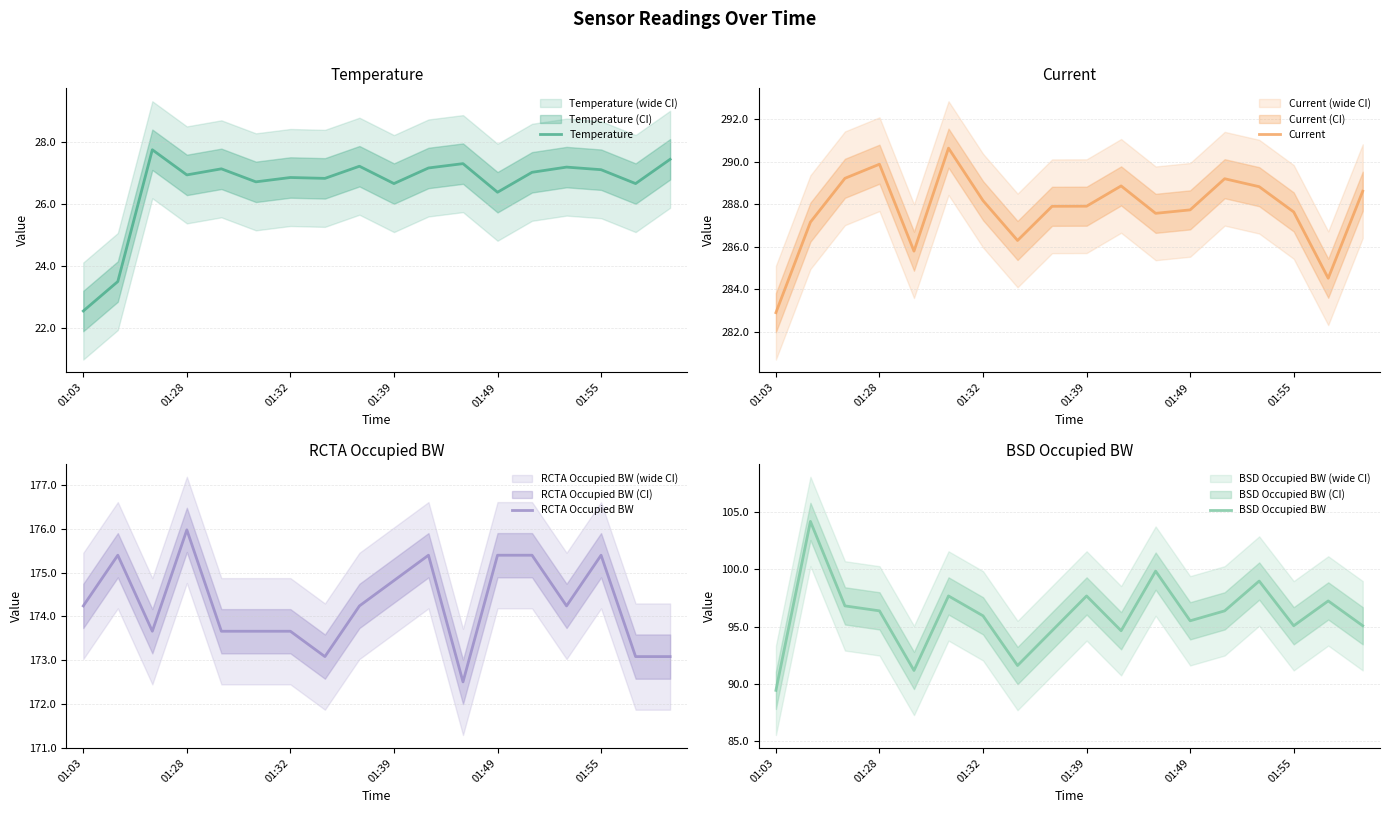

At which label does Current reach its minimum?

01:03